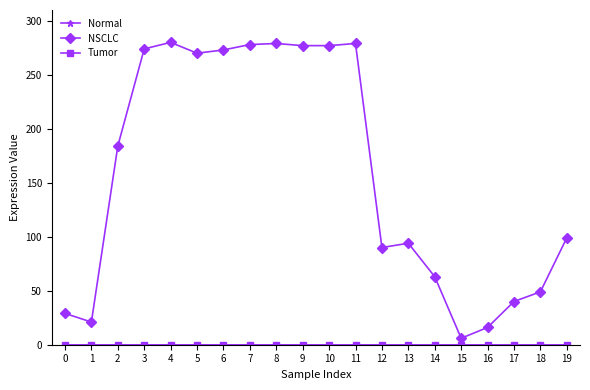

What is the sum of the NSCLC values at 9 and 8?

556